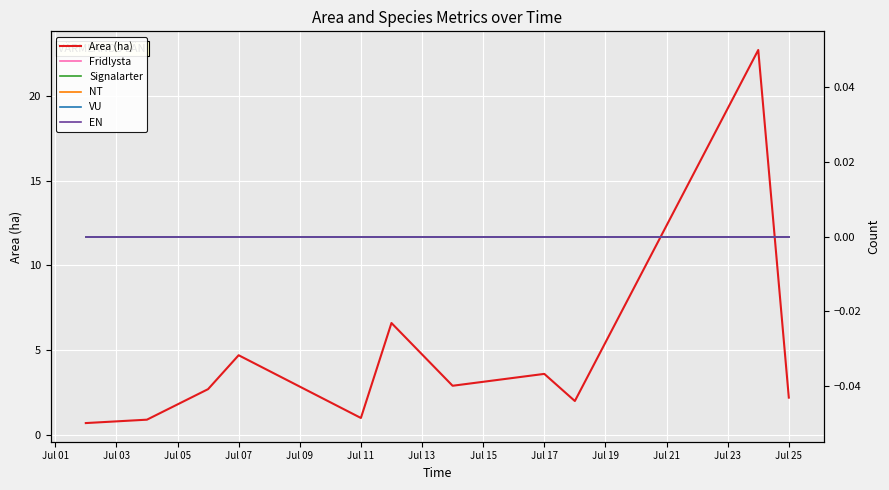

Which series has the widest spread of values?

Area (ha)